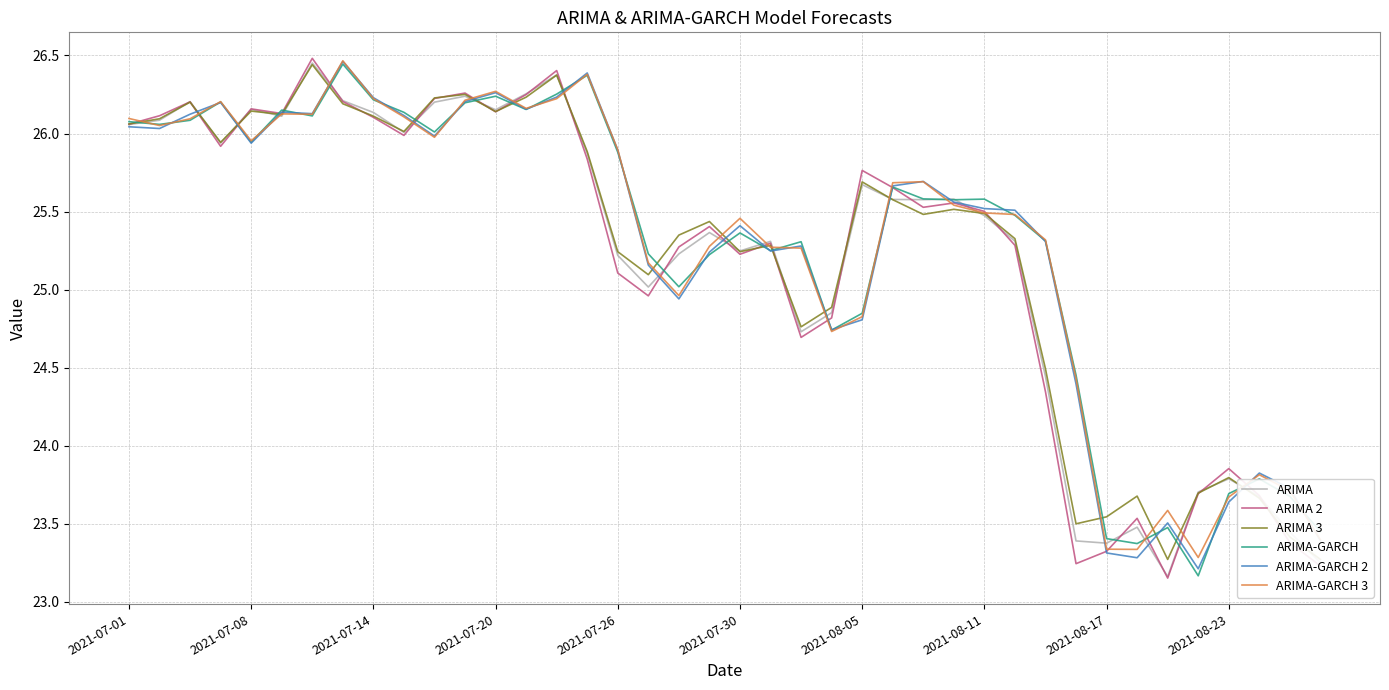

What are all the series names shown in the legend?

ARIMA, ARIMA 2, ARIMA 3, ARIMA-GARCH, ARIMA-GARCH 2, ARIMA-GARCH 3